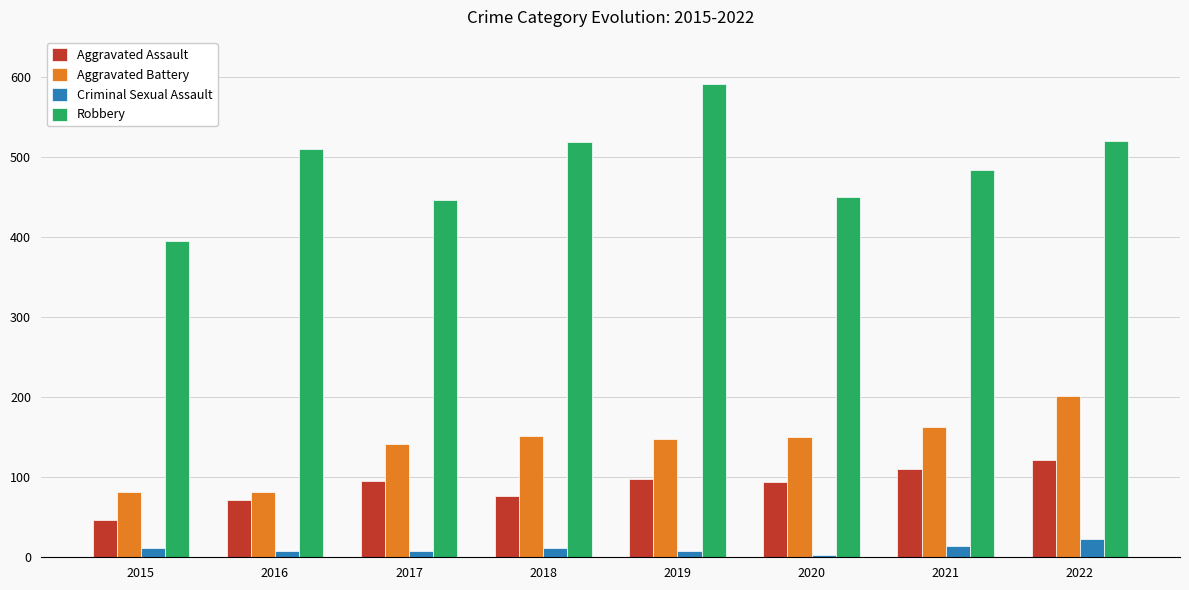

Where is Robbery nearest to the value 493?

2021